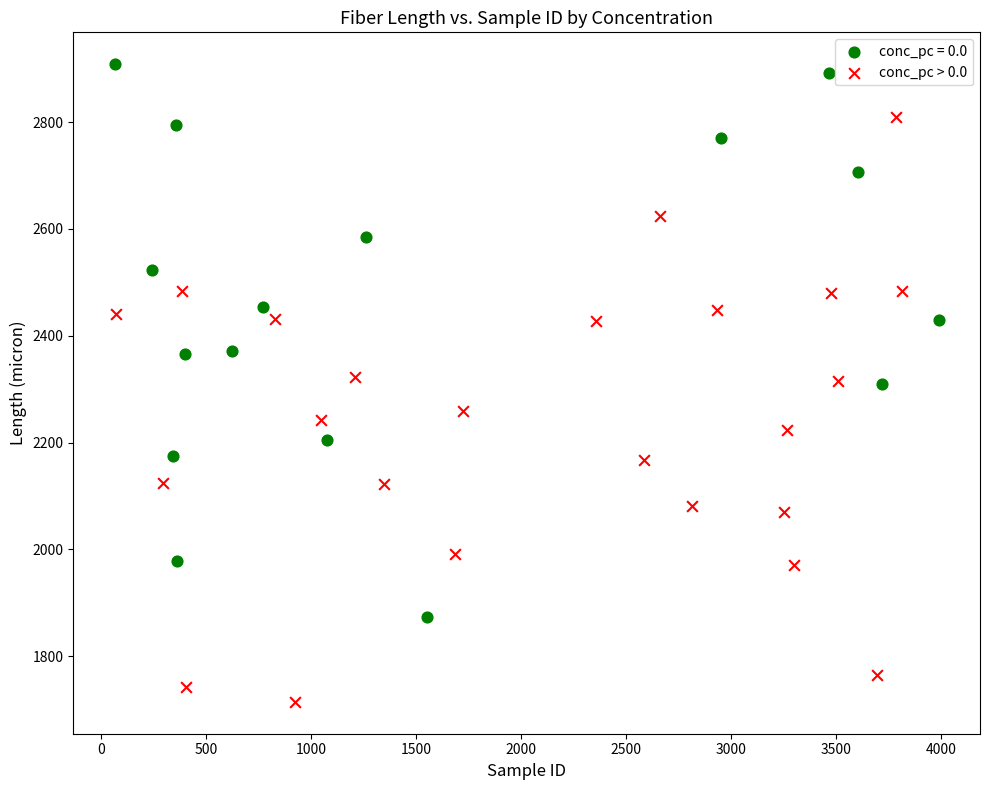

Which series contains the lowest Y value?

conc_pc > 0.0